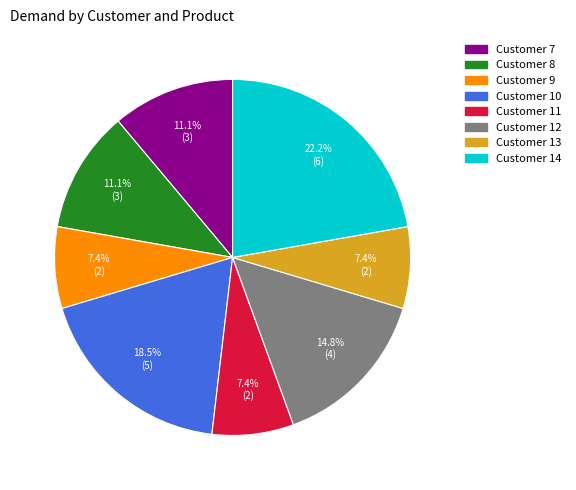

Which has a higher value, Customer 7 or Customer 14?

Customer 14